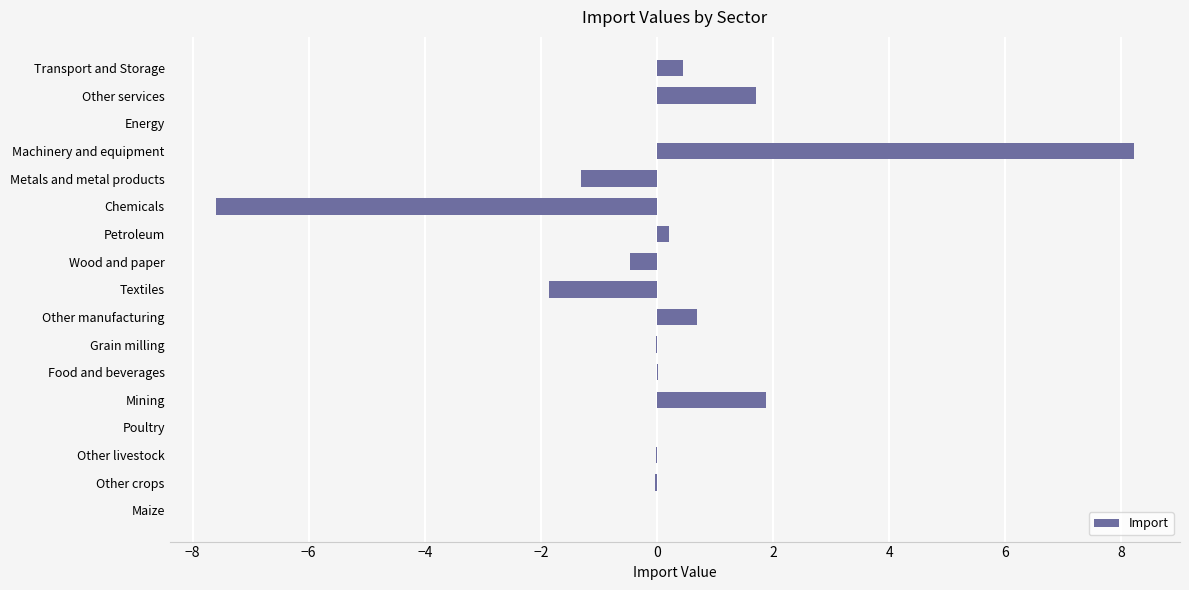

True or false: the data shows 0.0 at Poultry.

True